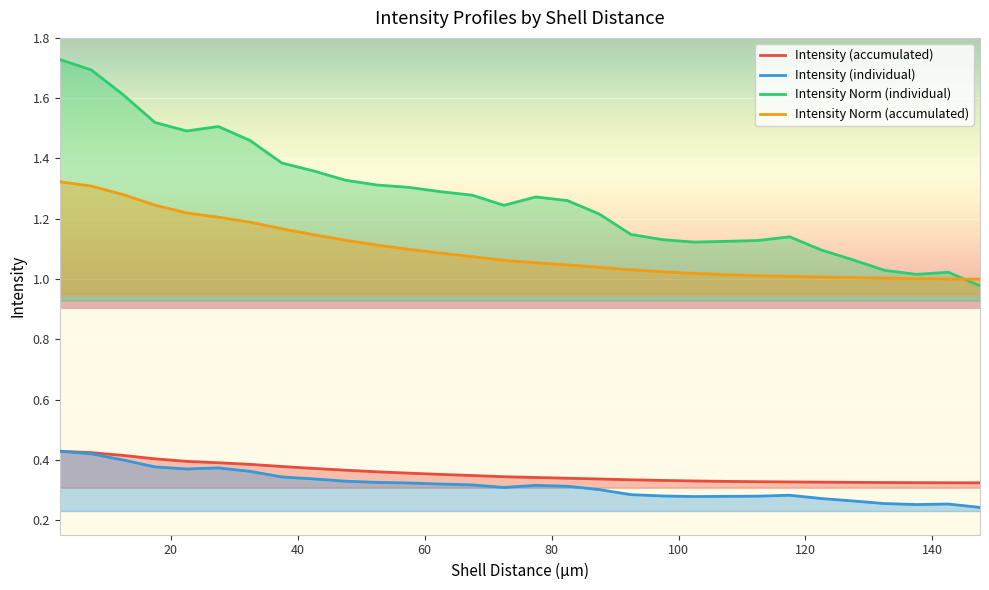

How many values in the Intensity Norm (accumulated) series exceed 1?

29